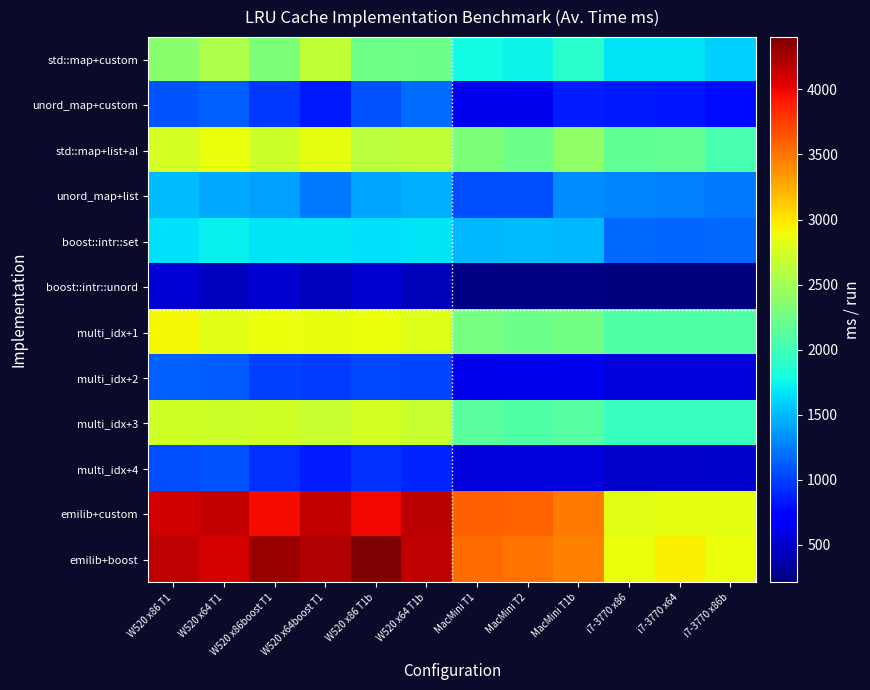

Reading left to right, what are all the values shown in this chart?

std::map+custom: W520 x86 T1=2384.3	W520 x64 T1=2558.6	W520 x86boost T1=2314.9	W520 x64boost T1=2657.9	W520 x86 T1b=2254.6	W520 x64 T1b=2238.0	MacMini T1=1773.1	MacMini T2=1746.3	MacMini T1b=1891.6	i7-3770 x86=1677.1	i7-3770 x64=1681.2	i7-3770 x86b=1594.2
unord_map+custom: W520 x86 T1=1084.5	W520 x64 T1=1138.0	W520 x86boost T1=978.8	W520 x64boost T1=846.1	W520 x86 T1b=1065.4	W520 x64 T1b=1177.1	MacMini T1=628.4	MacMini T2=623.0	MacMini T1b=856.6	i7-3770 x86=839.7	i7-3770 x64=820.7	i7-3770 x86b=781.9
std::map+list+al: W520 x86 T1=2755.1	W520 x64 T1=2876.8	W520 x86boost T1=2717.8	W520 x64boost T1=2836.3	W520 x86 T1b=2623.8	W520 x64 T1b=2658.3	MacMini T1=2307.1	MacMini T2=2231.1	MacMini T1b=2409.4	i7-3770 x86=2171.3	i7-3770 x64=2182.3	i7-3770 x86b=2033.7
unord_map+list: W520 x86 T1=1503.8	W520 x64 T1=1421.6	W520 x86boost T1=1392.5	W520 x64boost T1=1231.5	W520 x86 T1b=1405.4	W520 x64 T1b=1462.1	MacMini T1=1048.1	MacMini T2=1045.1	MacMini T1b=1309.6	i7-3770 x86=1281.3	i7-3770 x64=1264.9	i7-3770 x86b=1230.0
boost::intr::set: W520 x86 T1=1656.7	W520 x64 T1=1728.9	W520 x86boost T1=1668.8	W520 x64boost T1=1679.5	W520 x86 T1b=1659.7	W520 x64 T1b=1673.0	MacMini T1=1498.6	MacMini T2=1508.6	MacMini T1b=1497.4	i7-3770 x86=1166.3	i7-3770 x64=1152.0	i7-3770 x86b=1168.8
boost::intr::unord: W520 x86 T1=533.9	W520 x64 T1=439.7	W520 x86boost T1=511.5	W520 x64boost T1=440.2	W520 x86 T1b=517.1	W520 x64 T1b=436.0	MacMini T1=233.3	MacMini T2=231.7	MacMini T1b=232.3	i7-3770 x86=209.0	i7-3770 x64=213.7	i7-3770 x86b=209.7
multi_idx+1: W520 x86 T1=2920.3	W520 x64 T1=2828.8	W520 x86boost T1=2873.4	W520 x64boost T1=2860.9	W520 x86 T1b=2865.2	W520 x64 T1b=2803.8	MacMini T1=2276.3	MacMini T2=2239.0	MacMini T1b=2269.3	i7-3770 x86=2079.3	i7-3770 x64=2077.0	i7-3770 x86b=2077.3
multi_idx+2: W520 x86 T1=1136.0	W520 x64 T1=1120.4	W520 x86boost T1=995.4	W520 x64boost T1=985.9	W520 x86 T1b=1031.8	W520 x64 T1b=1022.8	MacMini T1=613.4	MacMini T2=607.3	MacMini T1b=619.1	i7-3770 x86=542.1	i7-3770 x64=536.9	i7-3770 x86b=543.8
multi_idx+3: W520 x86 T1=2734.4	W520 x64 T1=2721.0	W520 x86boost T1=2746.4	W520 x64boost T1=2696.0	W520 x86 T1b=2750.0	W520 x64 T1b=2683.3	MacMini T1=2125.8	MacMini T2=2088.1	MacMini T1b=2111.9	i7-3770 x86=1949.6	i7-3770 x64=1949.4	i7-3770 x86b=1957.0
multi_idx+4: W520 x86 T1=1050.1	W520 x64 T1=1078.0	W520 x86boost T1=946.1	W520 x64boost T1=862.8	W520 x86 T1b=938.2	W520 x64 T1b=885.1	MacMini T1=539.8	MacMini T2=537.2	MacMini T1b=542.6	i7-3770 x86=480.9	i7-3770 x64=479.6	i7-3770 x86b=492.1
emilib+custom: W520 x86 T1=4107.1	W520 x64 T1=4154.0	W520 x86boost T1=3976.1	W520 x64boost T1=4151.6	W520 x86 T1b=3981.0	W520 x64 T1b=4184.4	MacMini T1=3584.1	MacMini T2=3573.6	MacMini T1b=3470.9	i7-3770 x86=2822.0	i7-3770 x64=2841.0	i7-3770 x86b=2834.4
emilib+boost: W520 x86 T1=4172.8	W520 x64 T1=4083.2	W520 x86boost T1=4289.0	W520 x64boost T1=4208.4	W520 x86 T1b=4402.6	W520 x64 T1b=4166.6	MacMini T1=3543.0	MacMini T2=3502.8	MacMini T1b=3447.1	i7-3770 x86=2874.1	i7-3770 x64=2945.7	i7-3770 x86b=2877.3